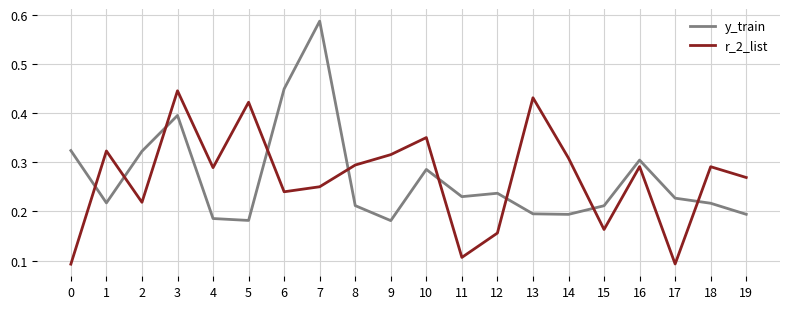

Does the chart display data point markers on the line(s)?

No